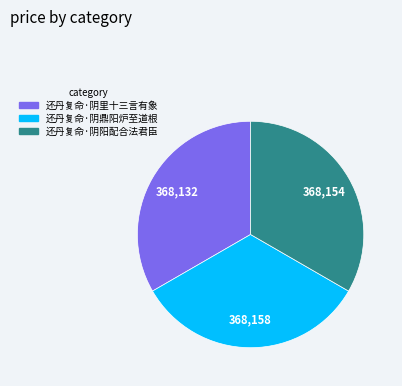

Approximately how many times larger is the value at 还丹复命·阴阳配合法君臣 compared to 还丹复命·阴鼎阳炉至道根?

1.0